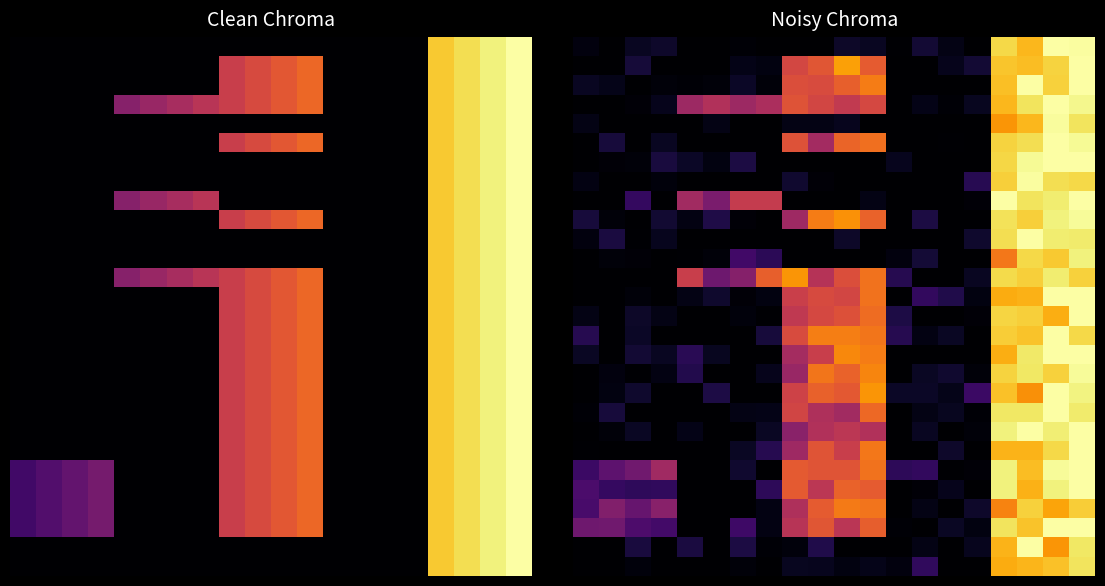

What is the spread (max minus min) of values at 7?

0.6